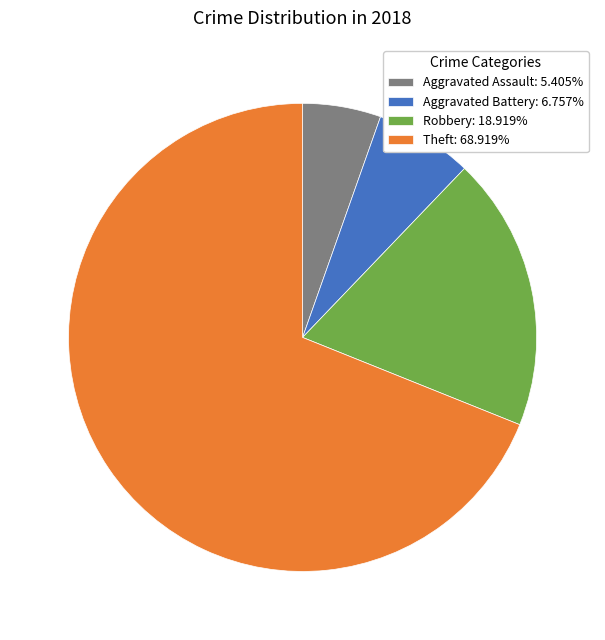

Approximately how many times larger is the value at Robbery: 18.919% compared to Theft: 68.919%?

0.3